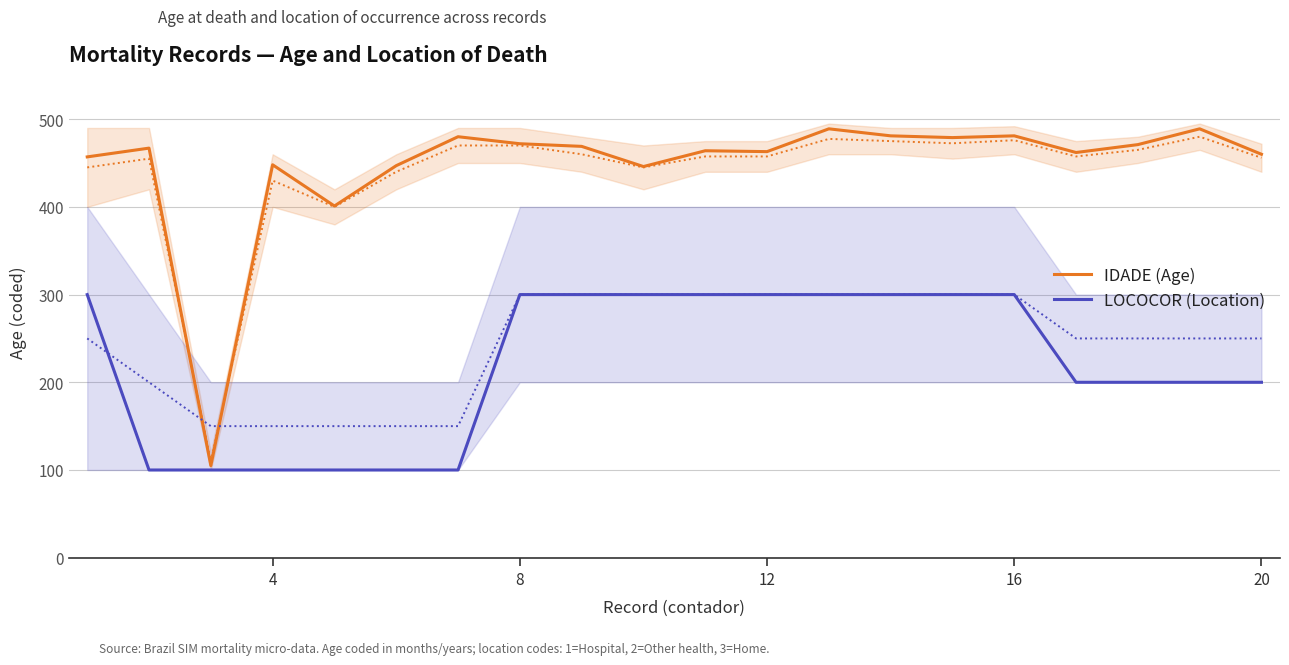

Does the chart display data point markers on the line(s)?

No